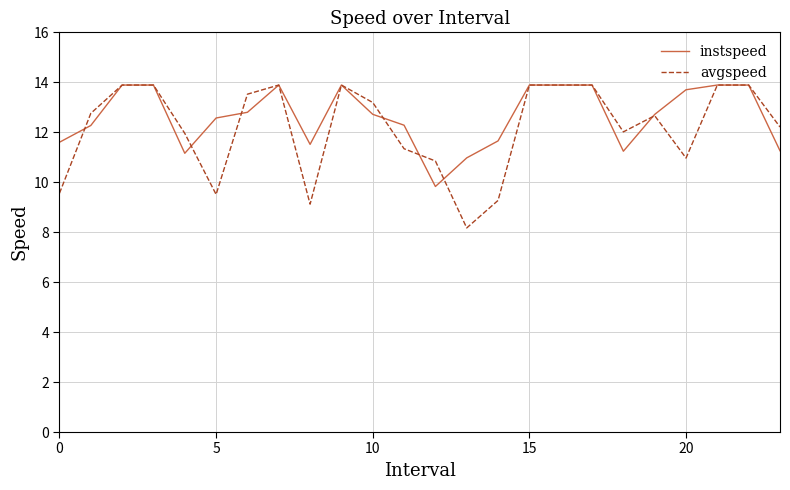

What is the lowest value of the avgspeed series?

8.2